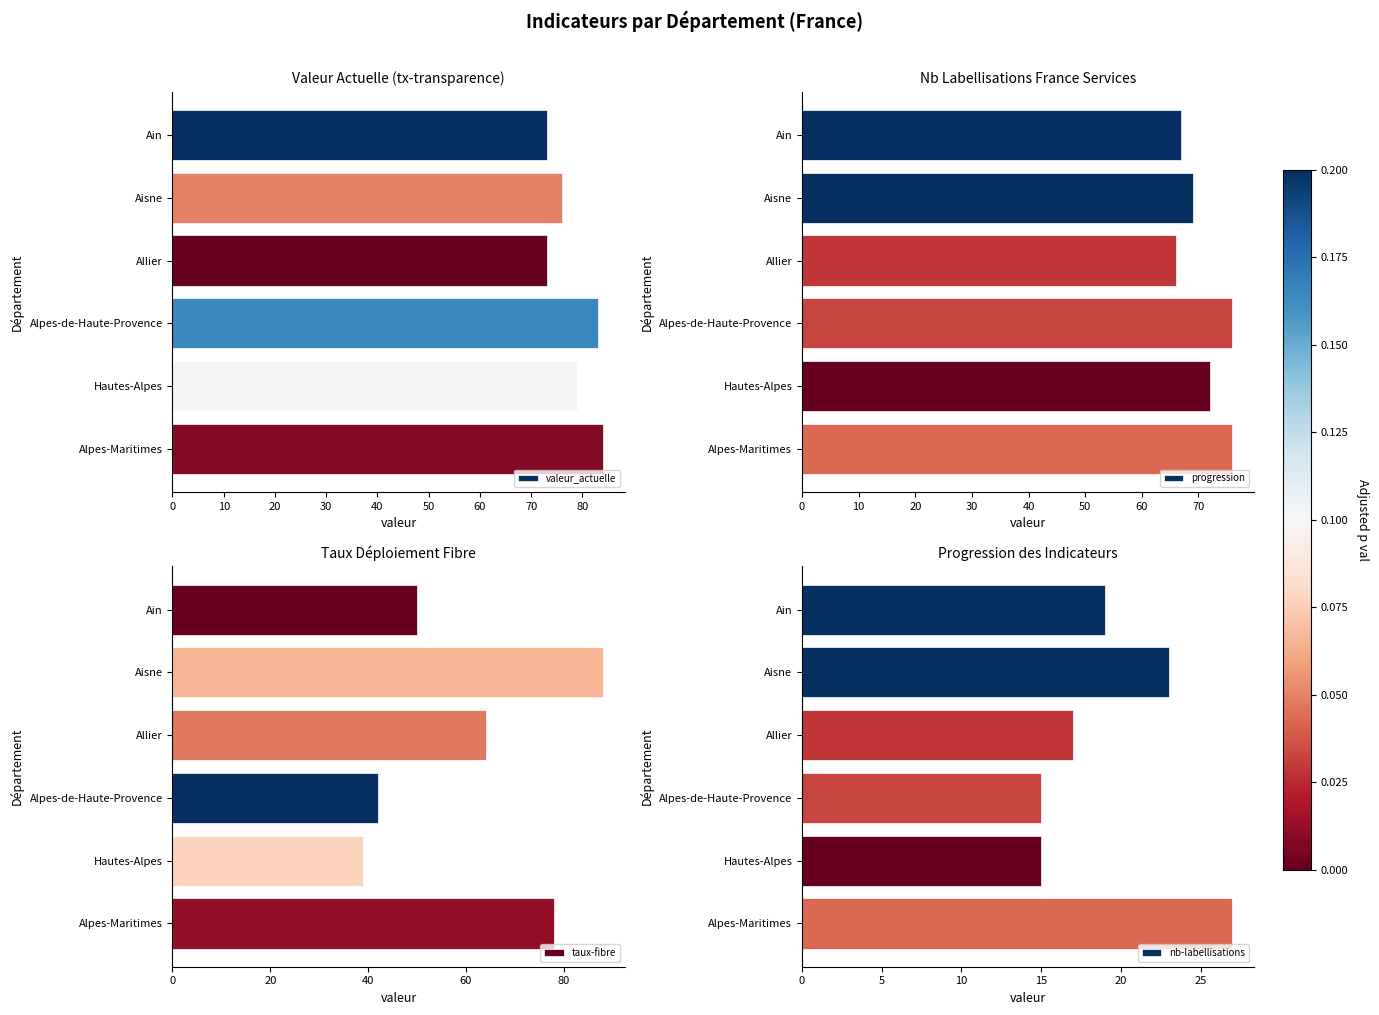

What is the difference between the second highest and second lowest values in the valeur_actuelle series?

10